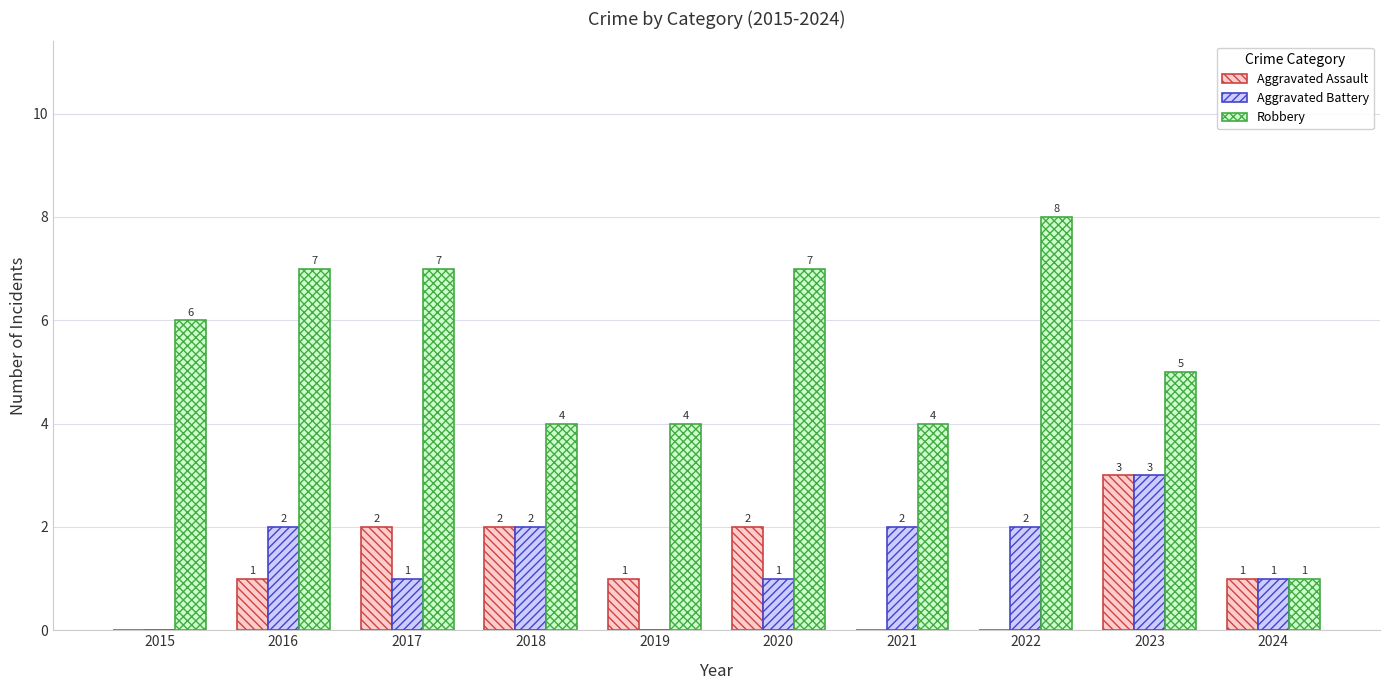

True or false: Aggravated Assault has a value of 2 at 2015.

False